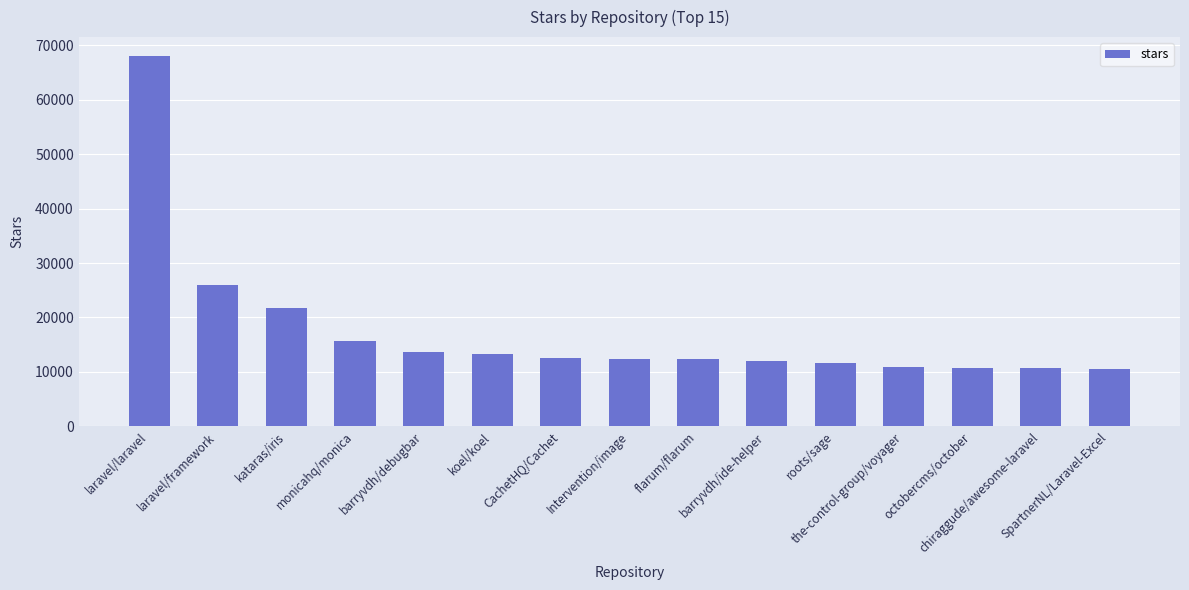

What is the sum of all values?

262100